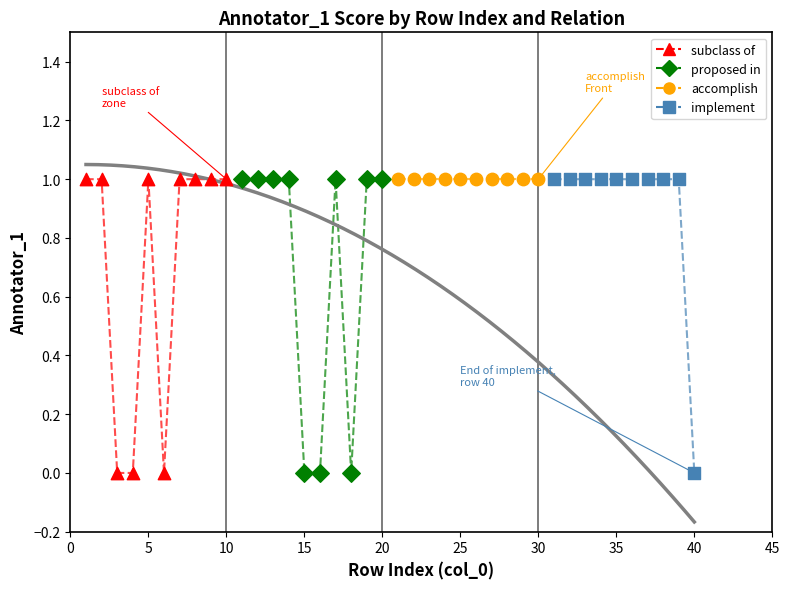

What are all the series names shown in the legend?

subclass of, proposed in, accomplish, implement